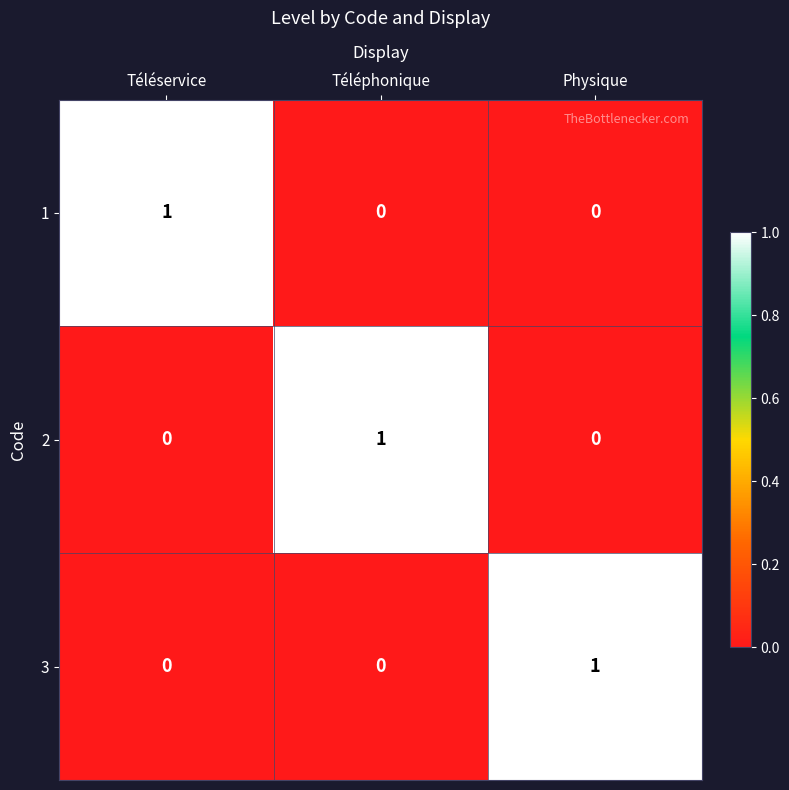

What is the total value across all series at Physique?

1